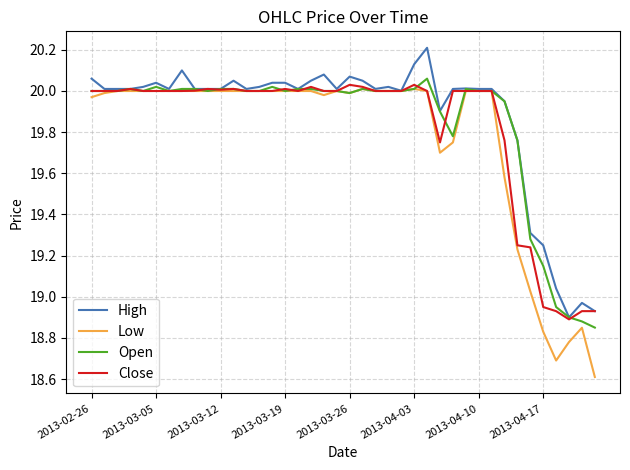

What is the minimum value shown in the chart?

18.6